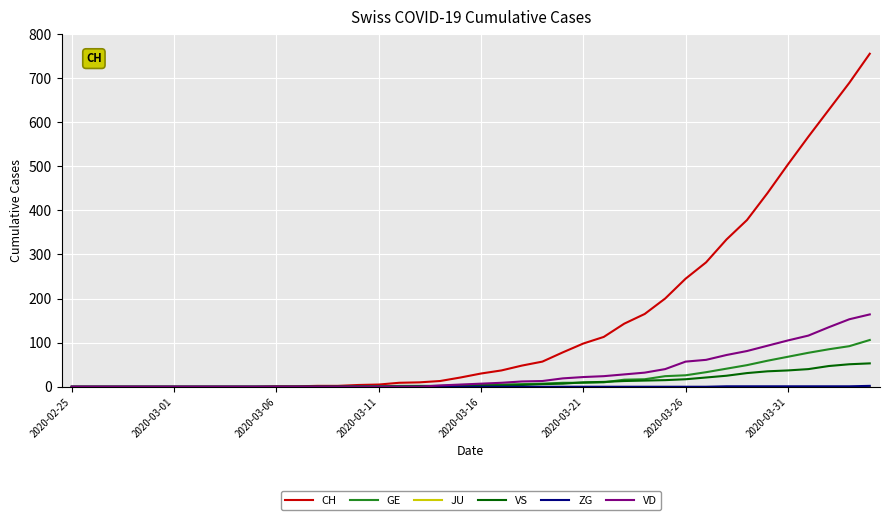

What is the maximum value shown in the chart?

755